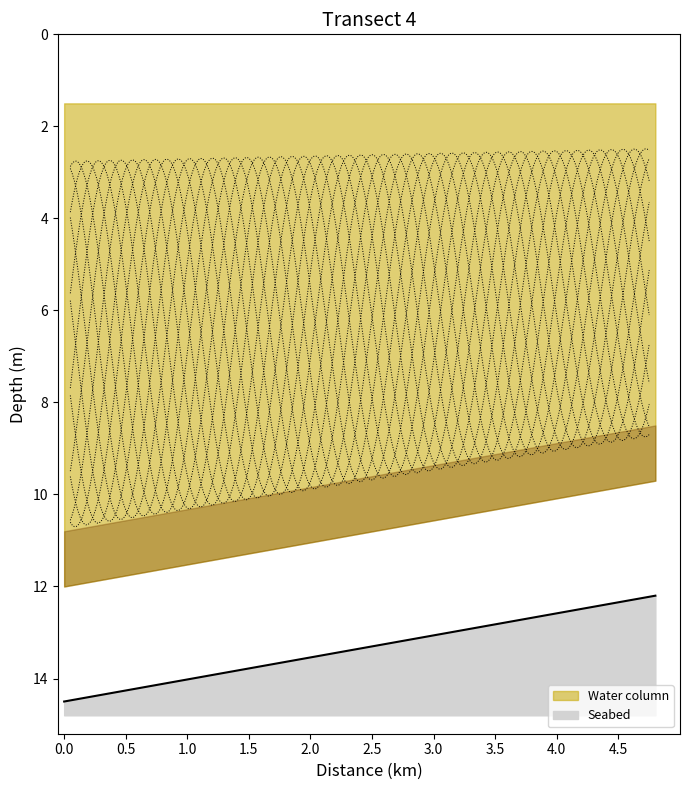

Reading left to right, extract all data points from this chart.

14.5	14.4	14.4	14.3	14.3	14.2	14.1	14.1	14.0	14.0	13.9	13.9	13.8	13.7	13.7	13.6	13.6	13.5	13.4	13.4	13.3	13.3	13.2	13.1	13.1	13.0	13.0	12.9	12.8	12.8	12.7	12.7	12.6	12.6	12.5	12.4	12.4	12.3	12.3	12.2